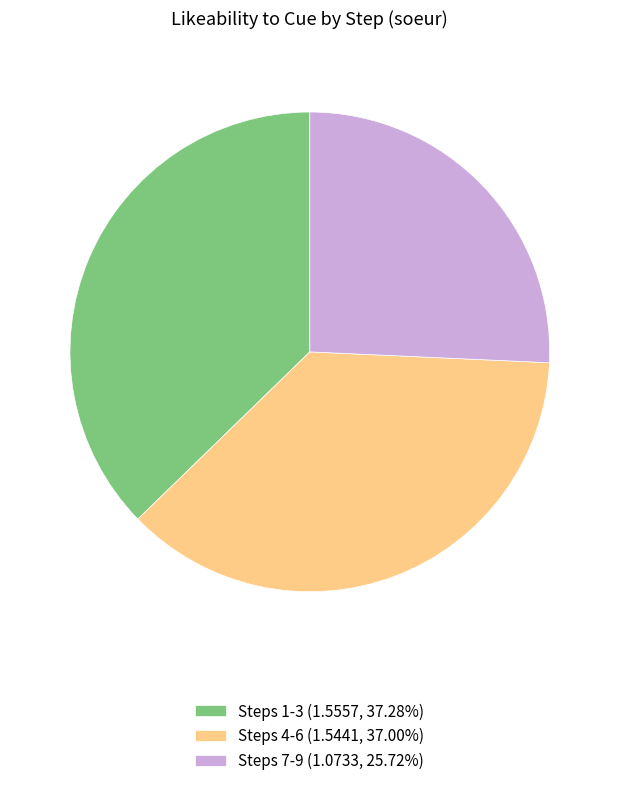

How many segments does this pie chart have?

3